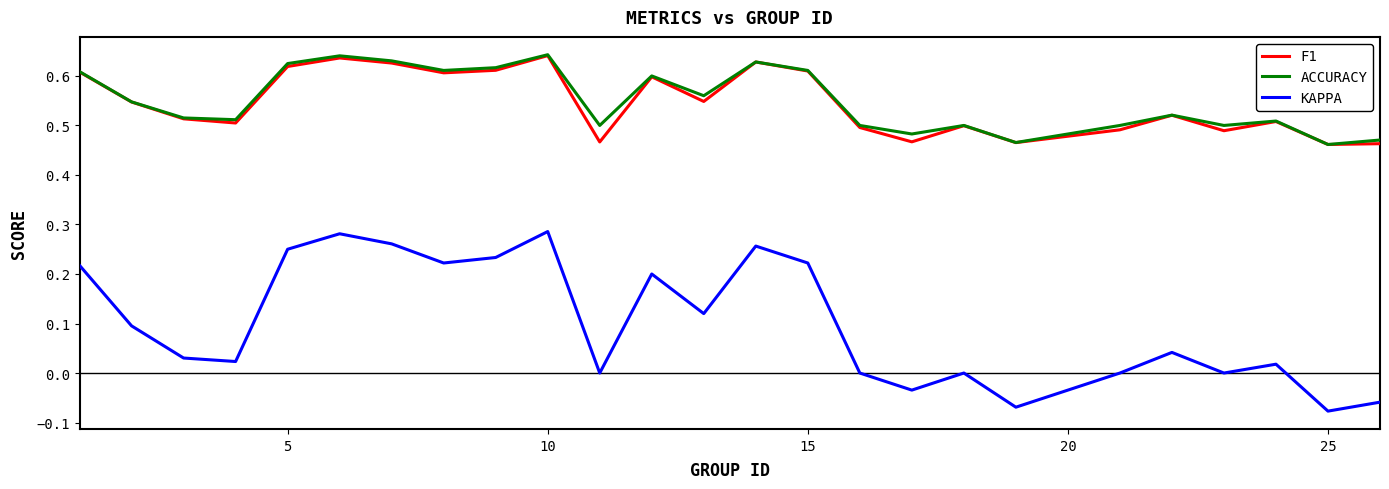

Which series has the widest spread of values?

KAPPA